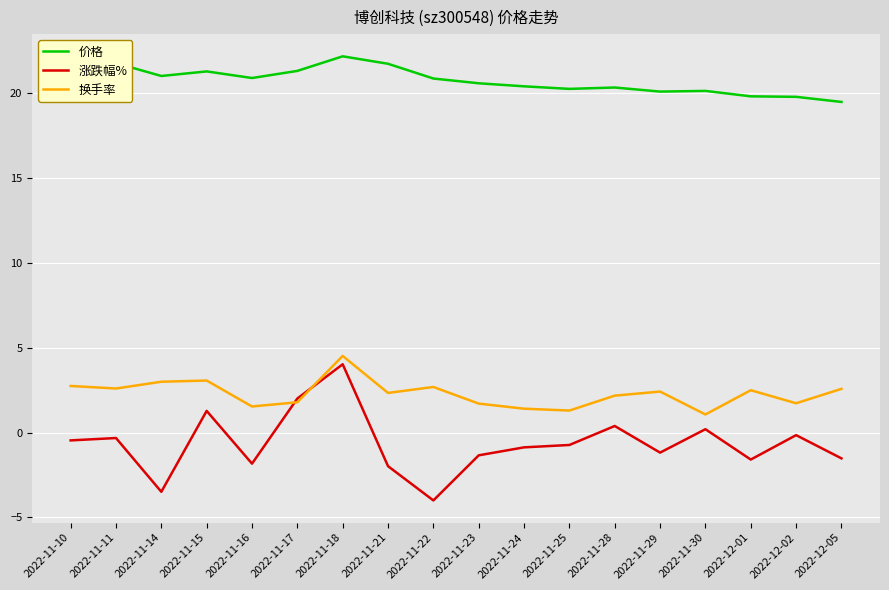

Which series has the largest range (max minus min)?

涨跌幅%